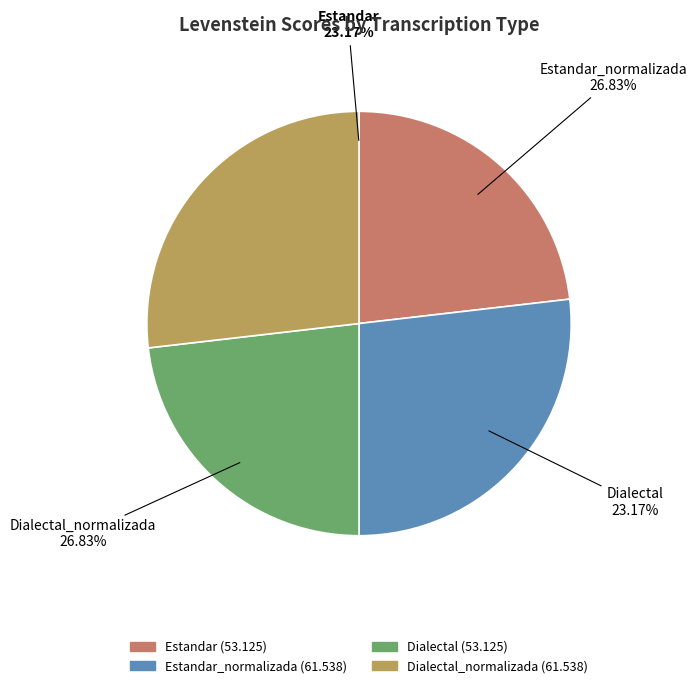

Rank the categories by value from highest to lowest.

Estandar_normalizada, Dialectal_normalizada, Estandar, Dialectal